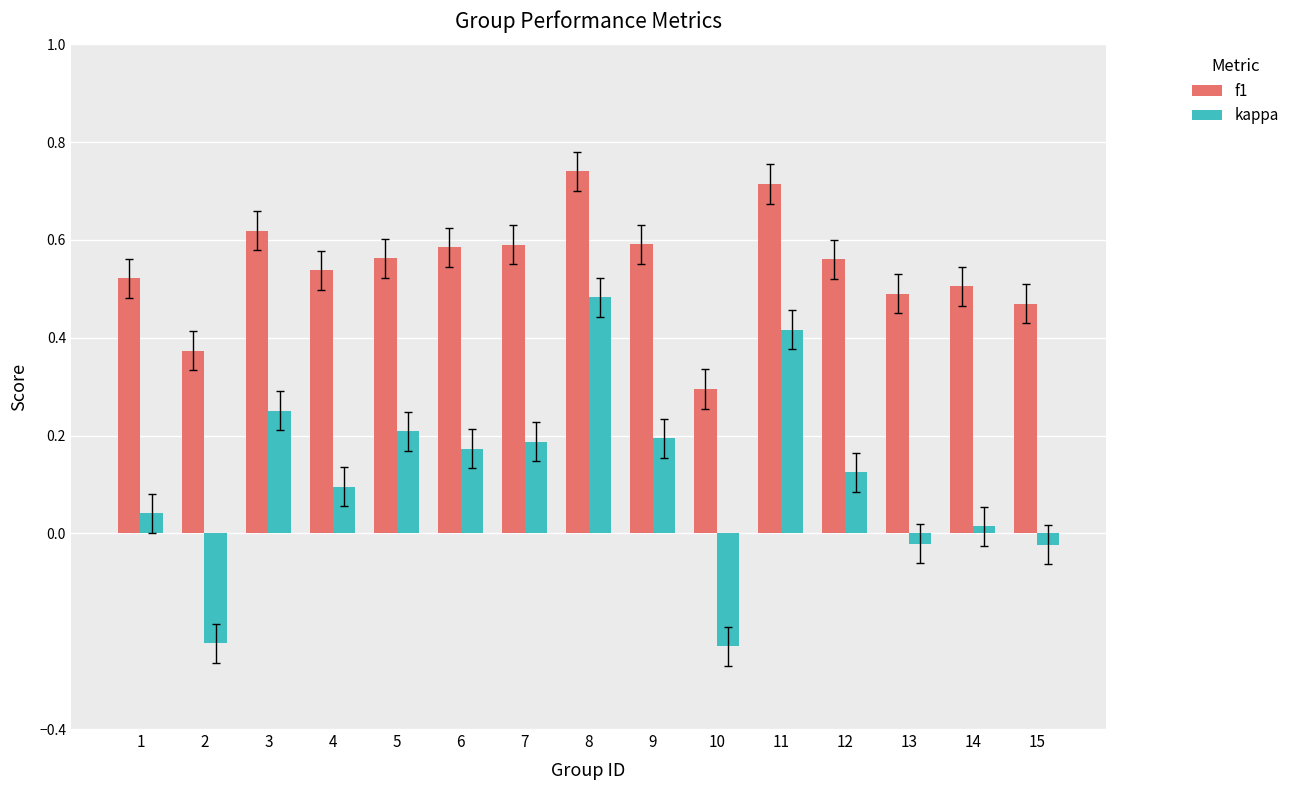

Count the f1 values in the range 0 to 1.

15